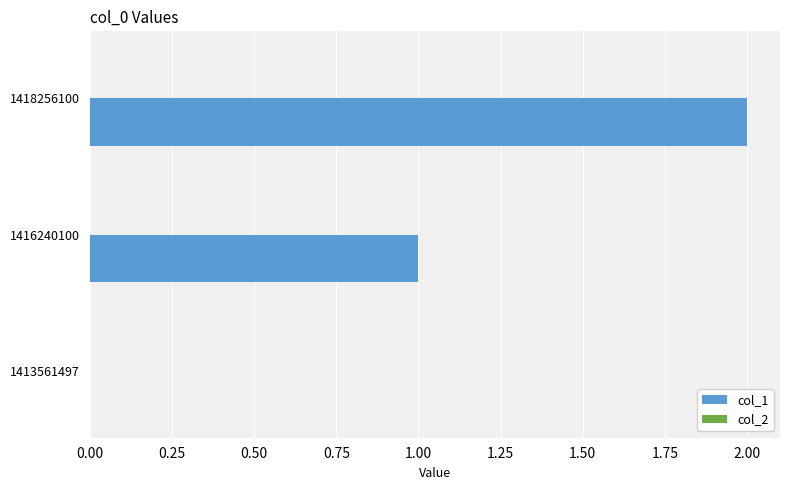

Which has a higher value, 1416240100 or 1413561497?

1416240100